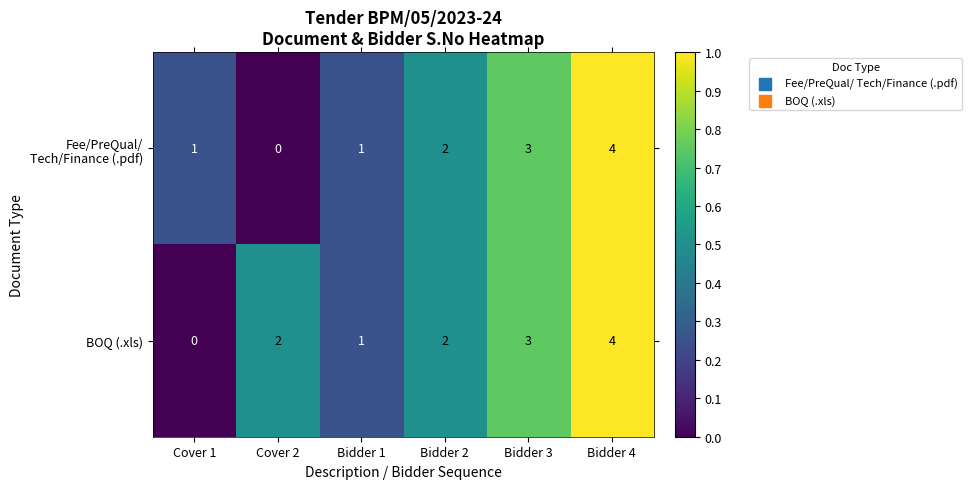

The value of BOQ (.xls) at Cover 1 is 0. True or false?

True